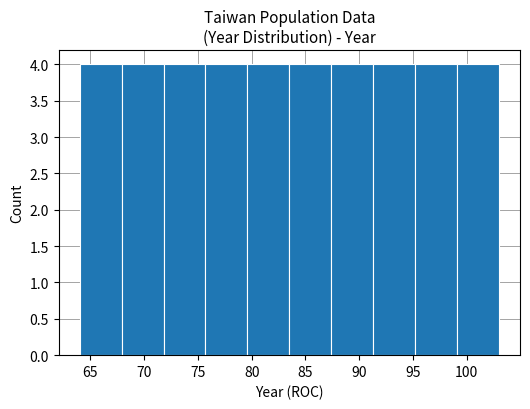

What is the height of the bar covering 95.2 to 99.1 on the x-axis? Neither the bar edges nor the heights are printed on the chart, so give them approximately, as read against the axes.

4